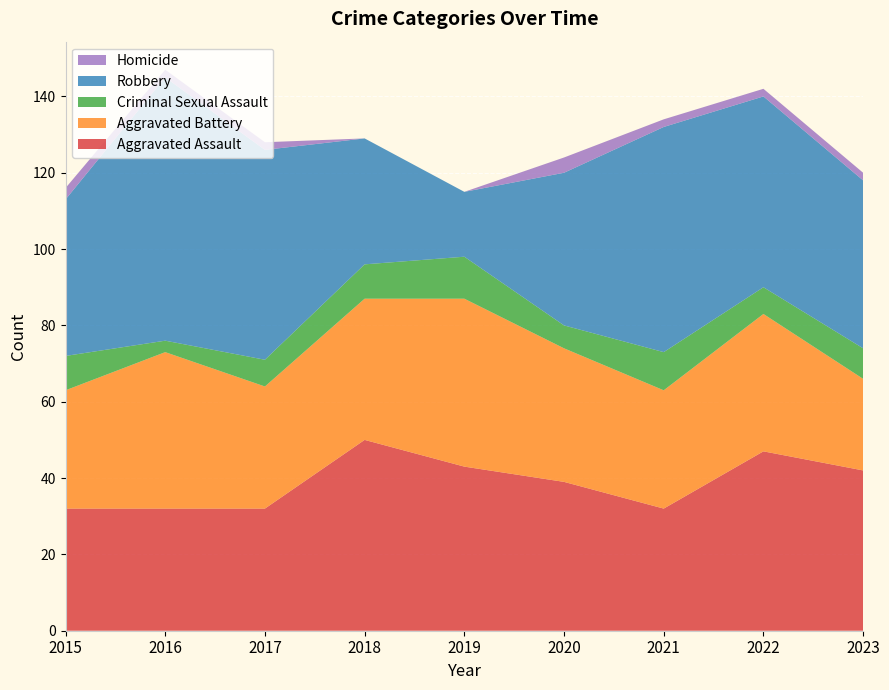

Reading left to right, transcribe all the data shown in this chart.

Aggravated Assault: 32	32	32	50	43	39	32	47	42
Aggravated Battery: 31	41	32	37	44	35	31	36	24
Criminal Sexual Assault: 9	3	7	9	11	6	10	7	8
Robbery: 41	69	55	33	17	40	59	50	44
Homicide: 3	2	2	0	0	4	2	2	2